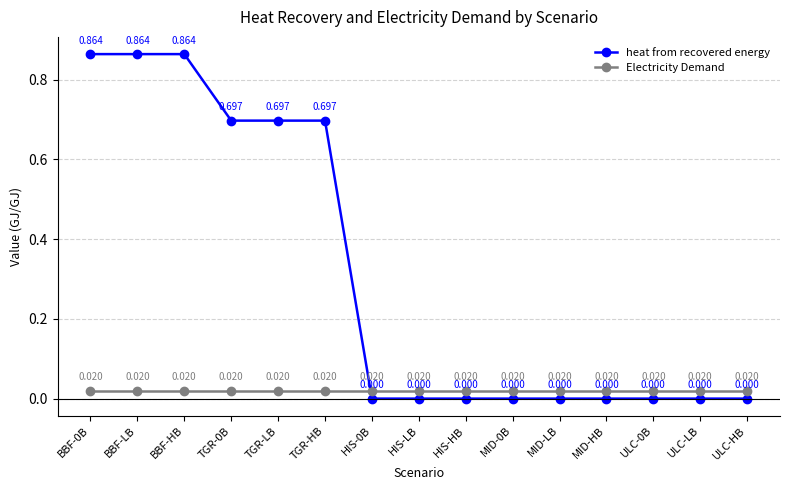

Which series has the largest total across all categories?

heat from recovered energy